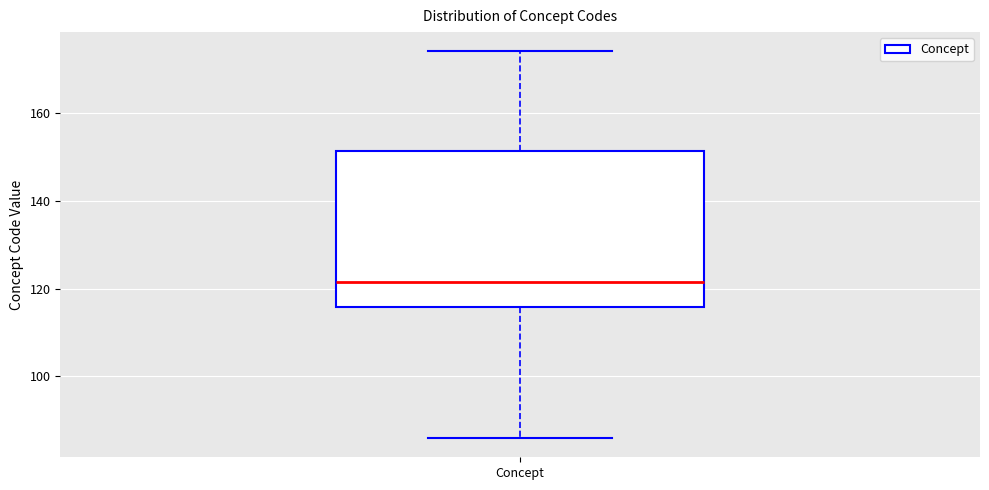

Transcribe this box plot: give where the median line is, the range the box spans, and where the two whiskers end, as read against the y-axis. The values are not printed on the chart, so give them approximately, as read against the axis.

median 122, box 116 to 152, whiskers 86 to 174